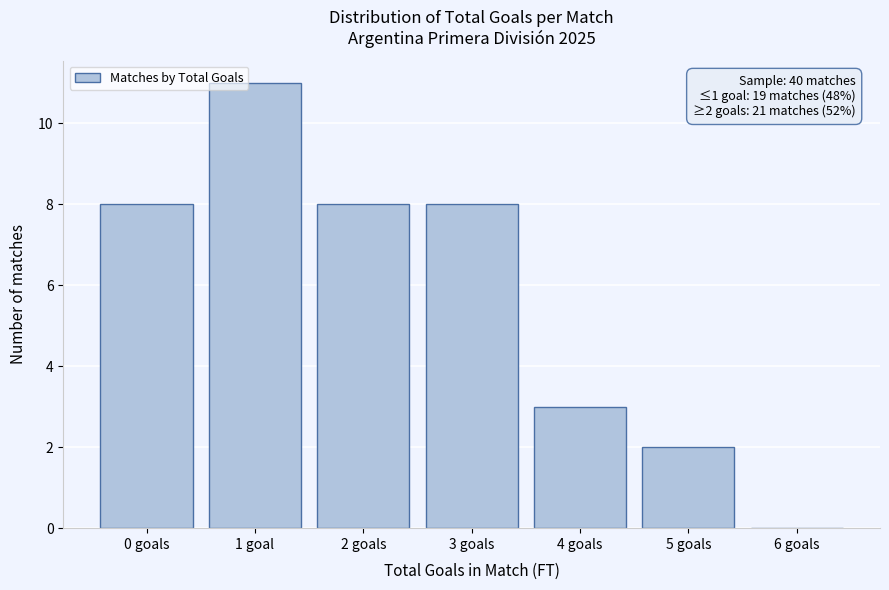

Reading left to right, transcribe all the data shown in this chart.

0 goals=8	1 goal=11	2 goals=8	3 goals=8	4 goals=3	5 goals=2	6 goals=0